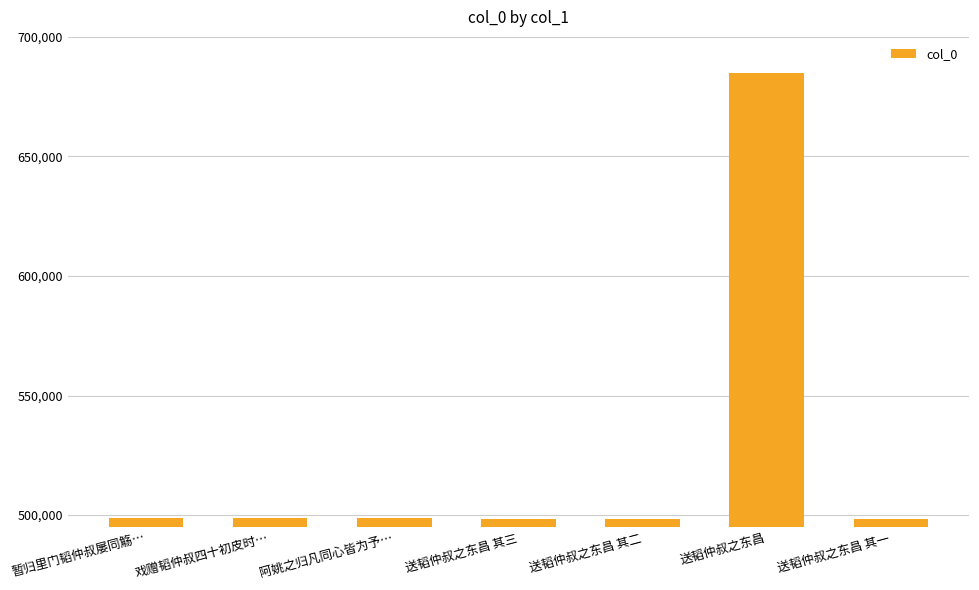

Is it true that the value at 阿姚之归凡同心皆为予… is 180625?

False